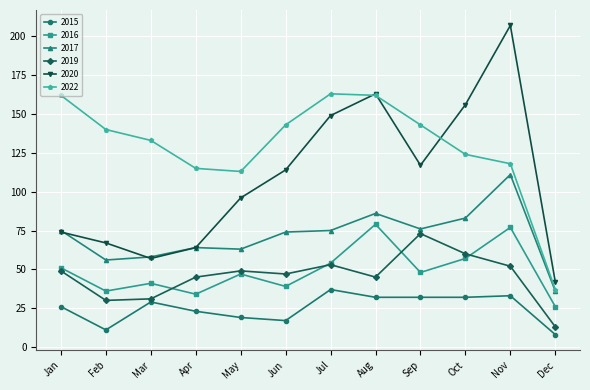

Which series has the largest total across all categories?

2022